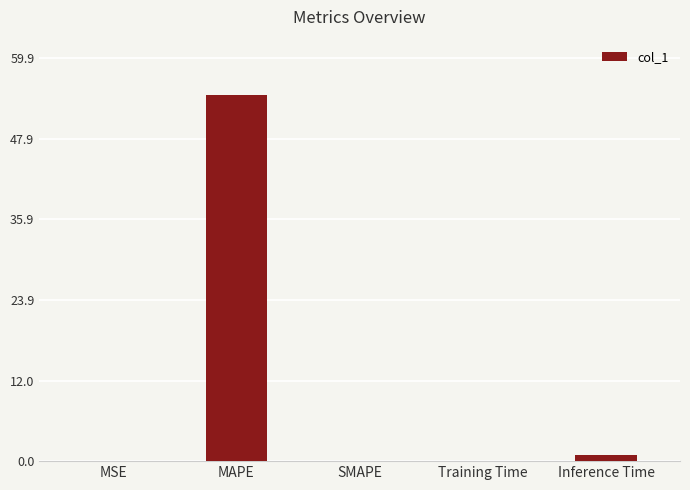

Which has a higher value, SMAPE or MAPE?

MAPE